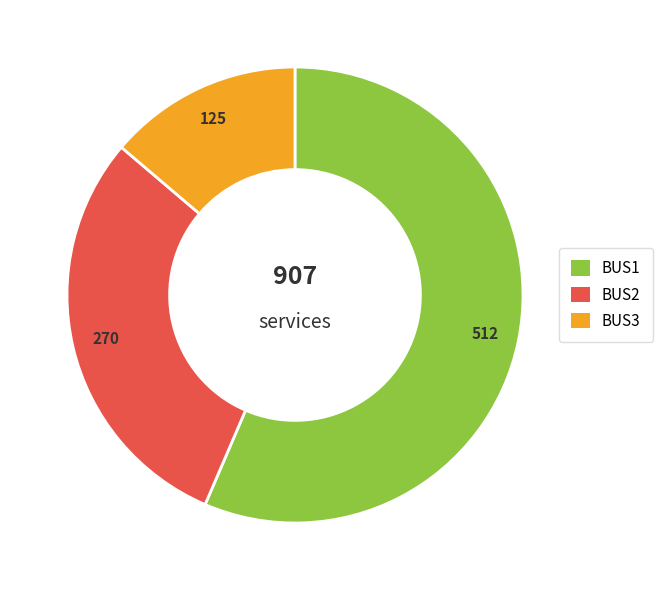

Approximately how many times larger is the value at BUS1 compared to BUS3?

4.1